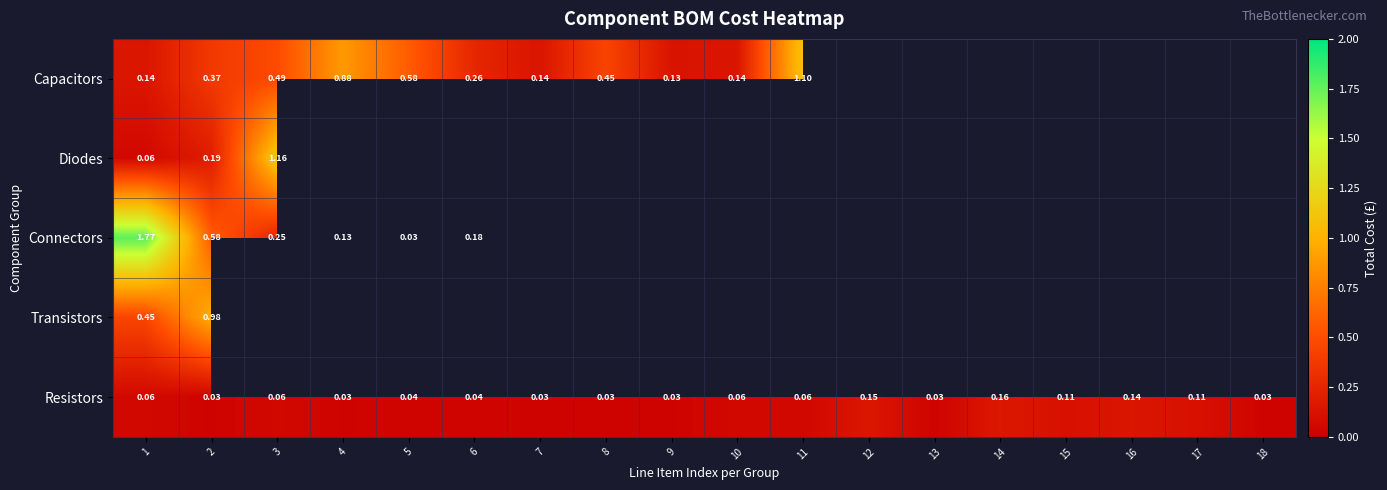

At how many categories does at least one series exceed 1?

3